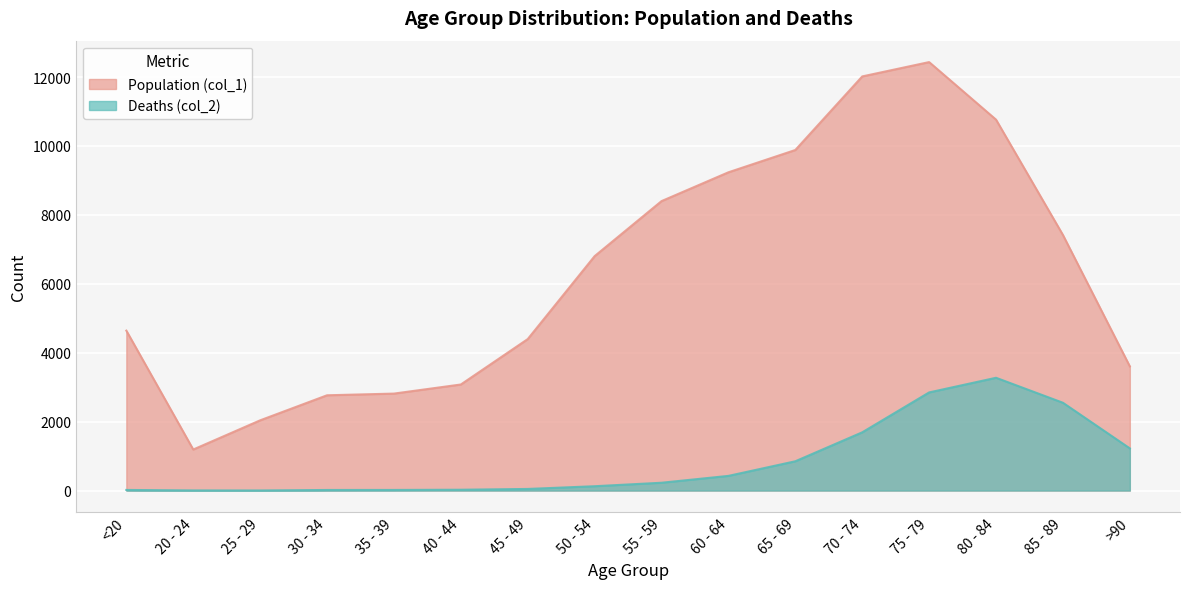

True or false: Deaths (col_2) and Population (col_1) intersect in this chart.

False